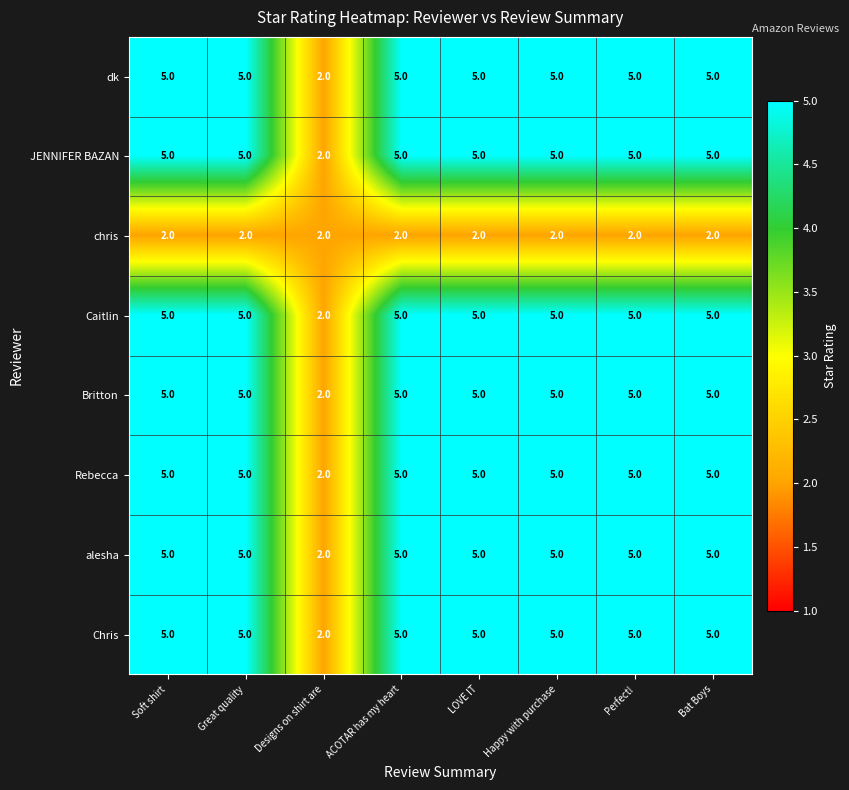

What is the total value across all series at Happy with purchase?

37